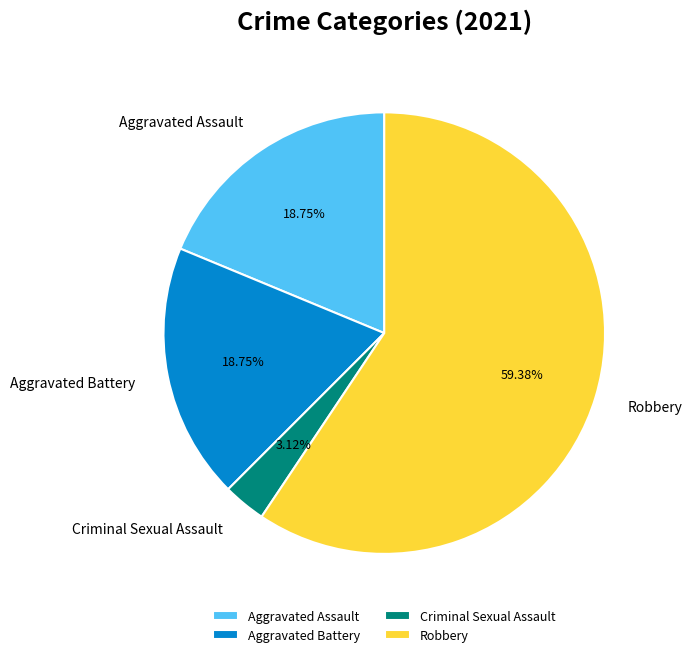

What percentage is the Aggravated Battery slice, to the nearest percent?

19%